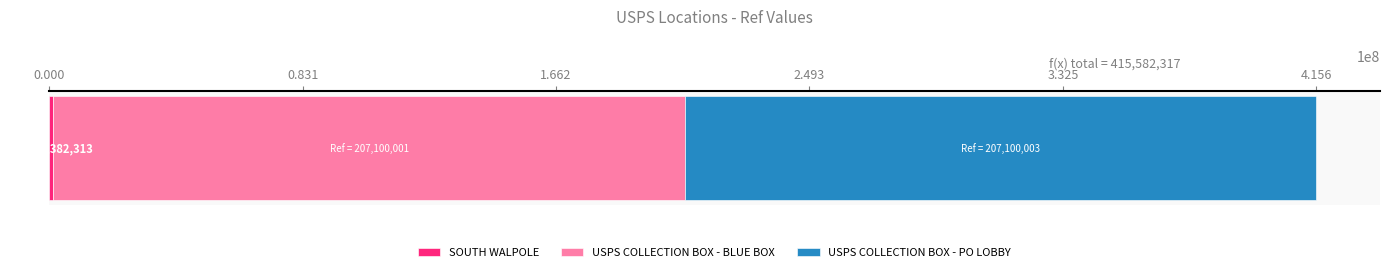

How many categories are shown in the chart?

1